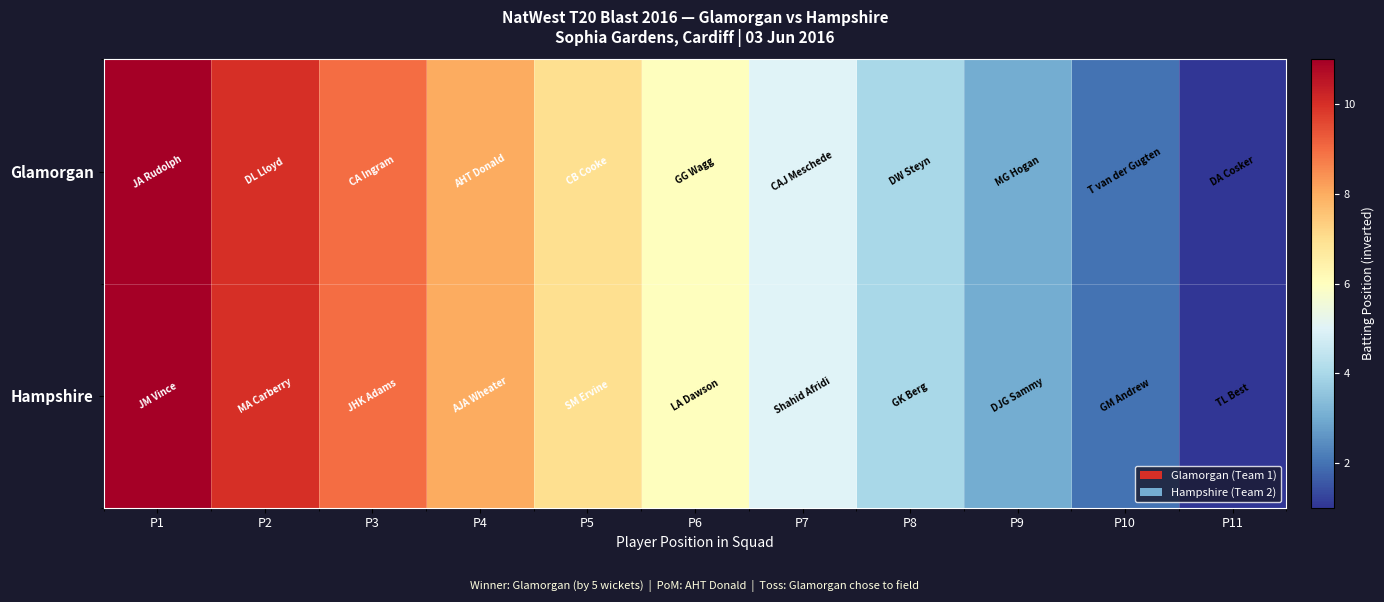

At how many categories does at least one series exceed 8?

3